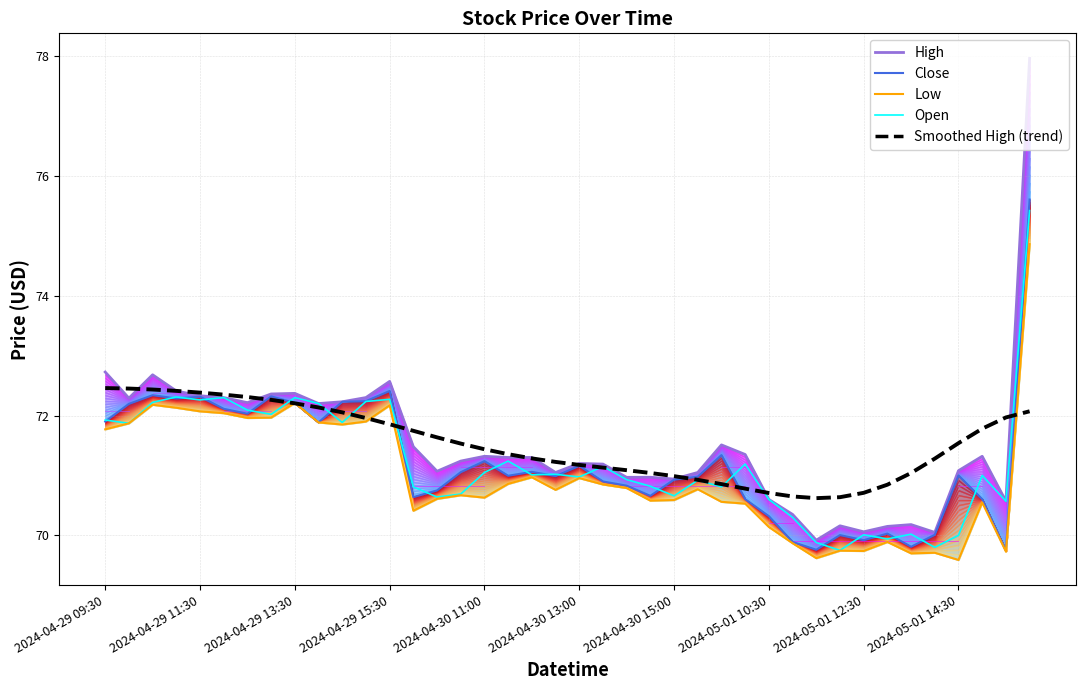

What is the difference between the Low values at 34 and 2024-04-29 13:30?

2.5